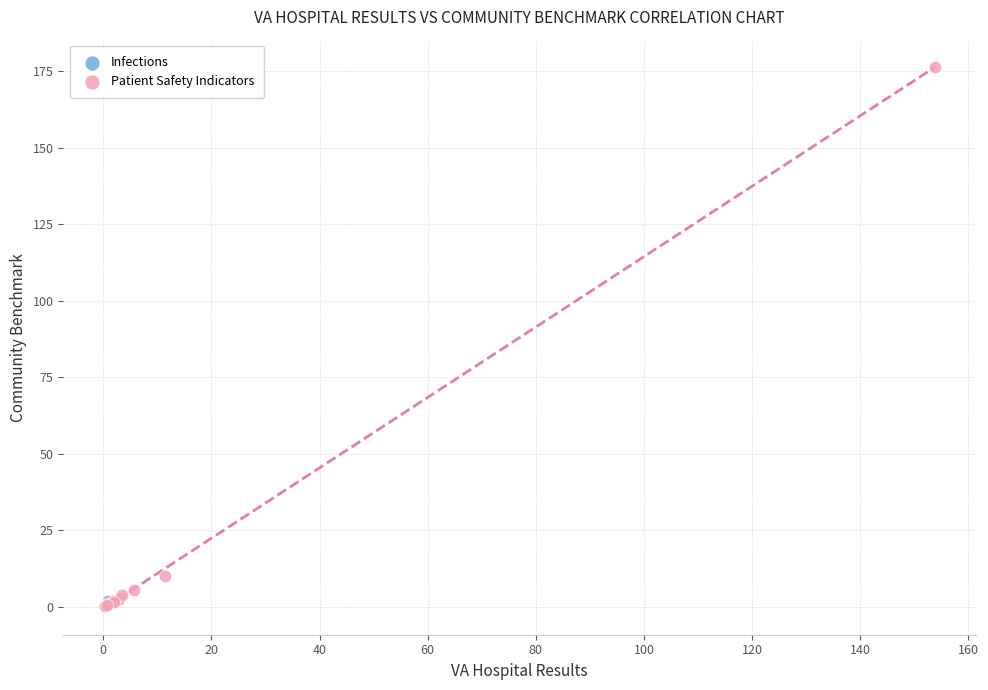

What are all the series names shown in the legend?

Infections, Patient Safety Indicators